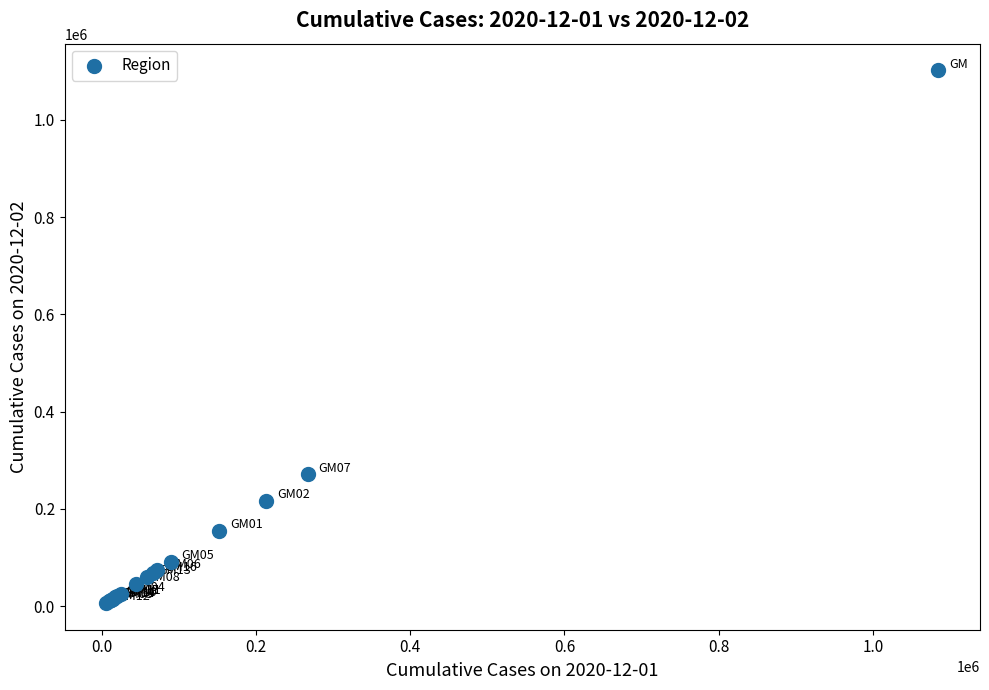

What Y value in the scatter plot is closest to 553977?

270739